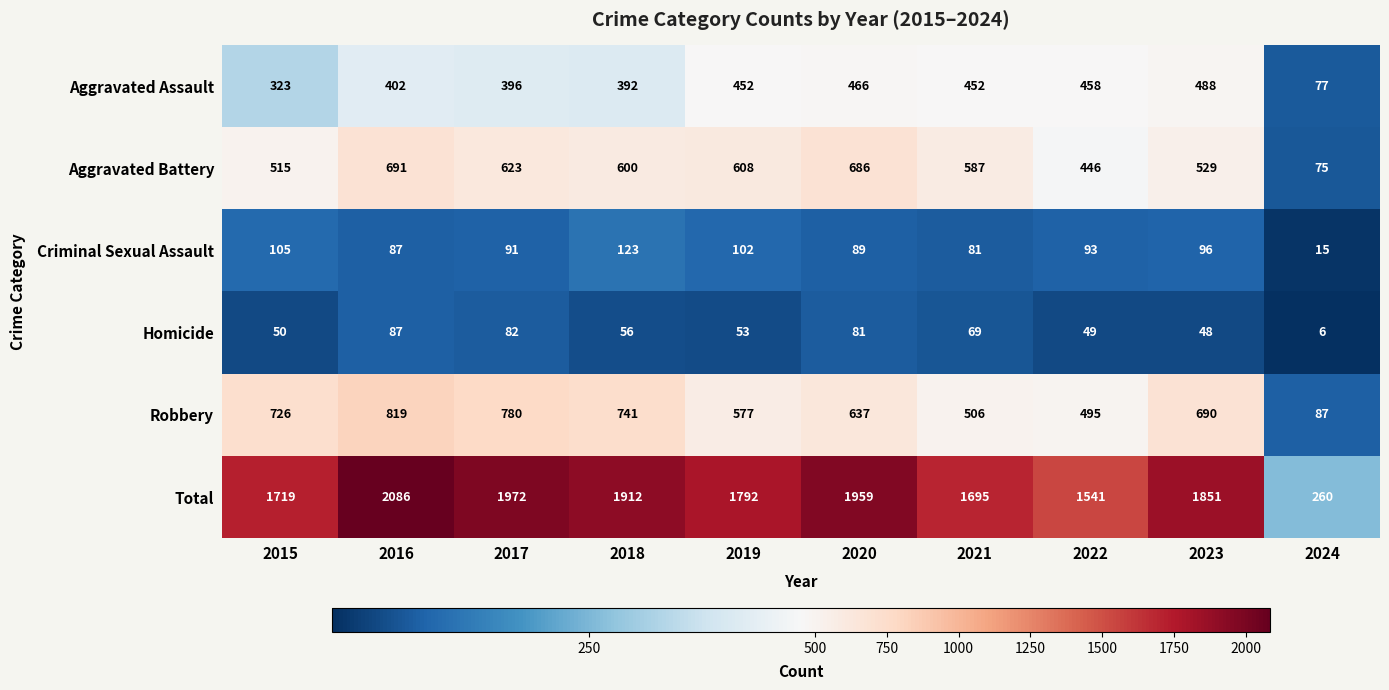

Which category has the highest value across all series?

2016